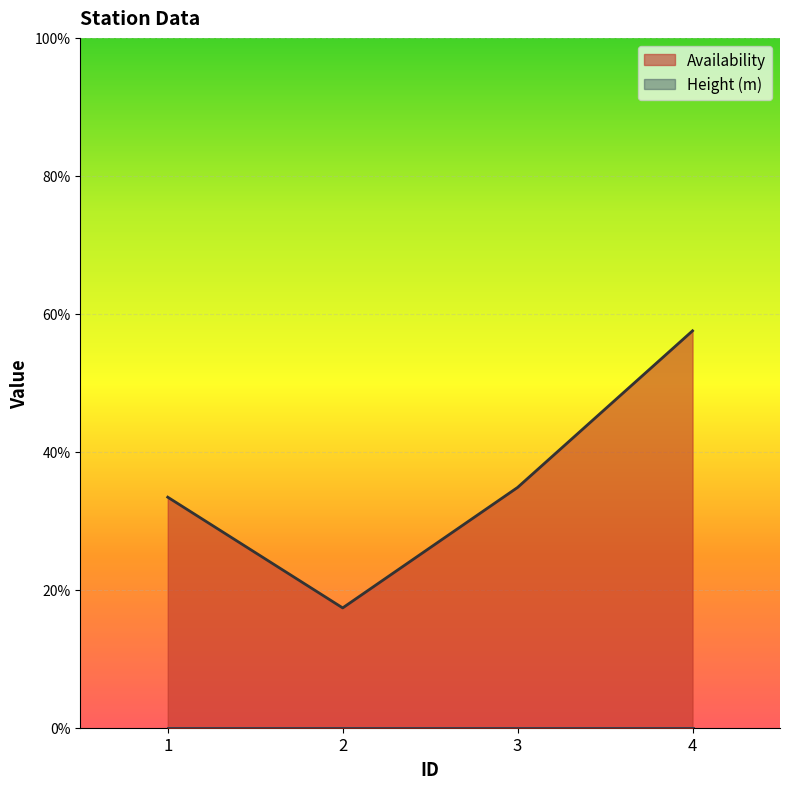

The chart shows a value of 0.6 at 4. True or false?

True